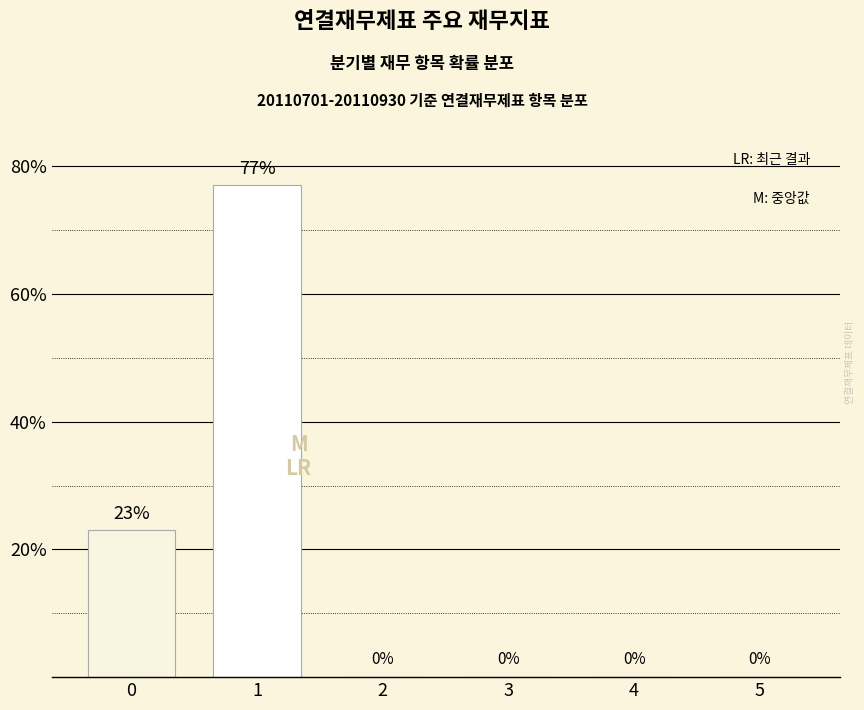

True or false: the data shows -30 at 2.

False